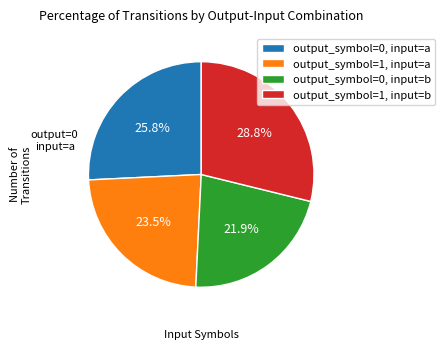

Which category has the biggest portion of the pie?

output_symbol=1, input=b